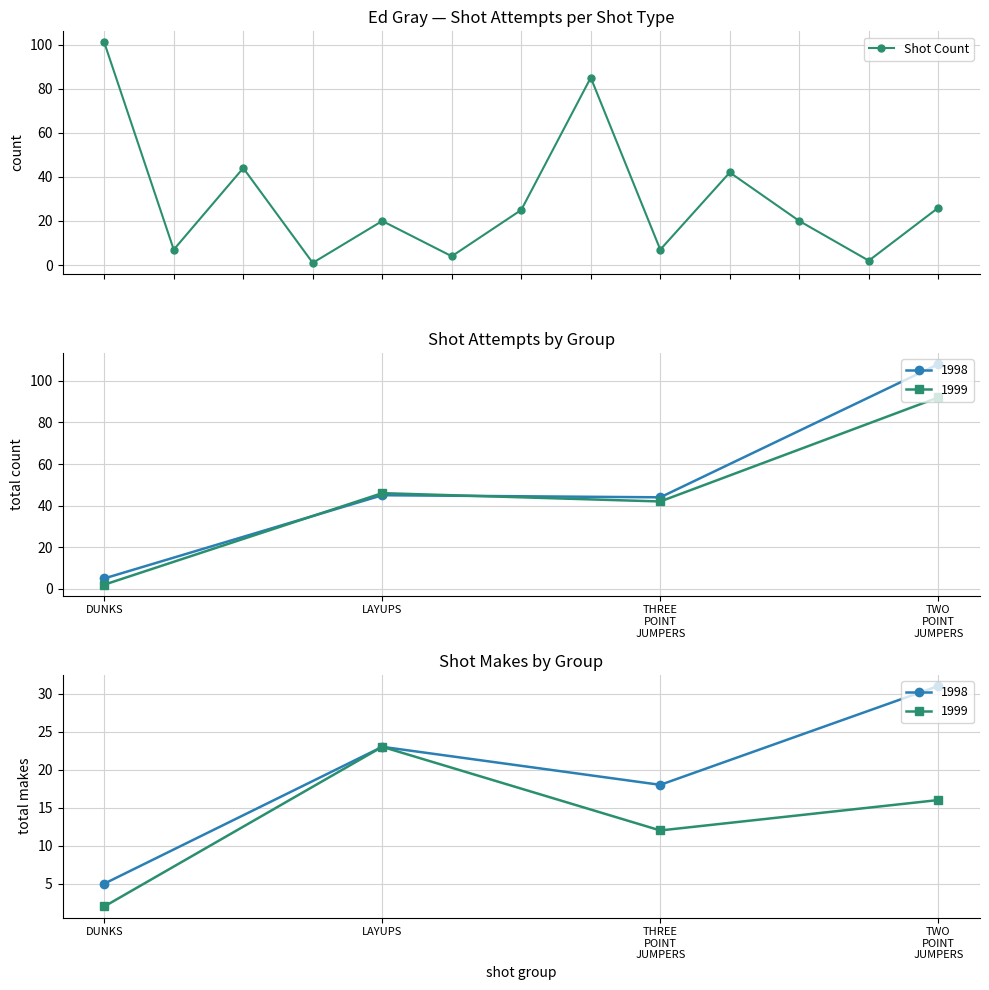

What is the difference between the maximum and second lowest values?

99